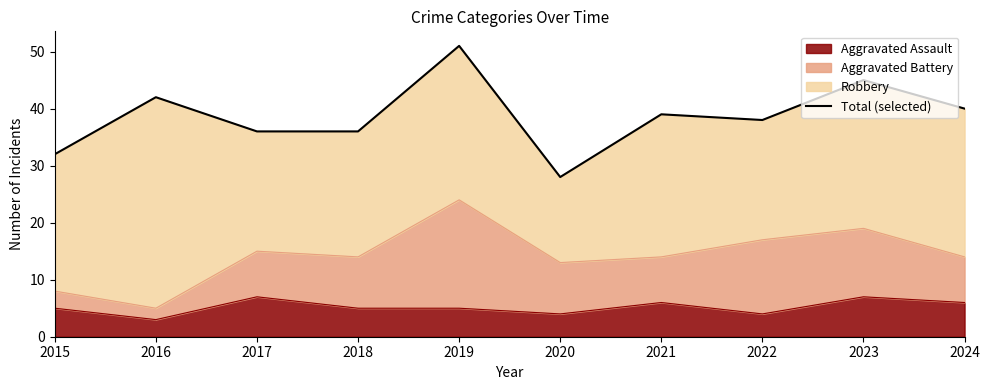

What is the smallest value displayed?

28